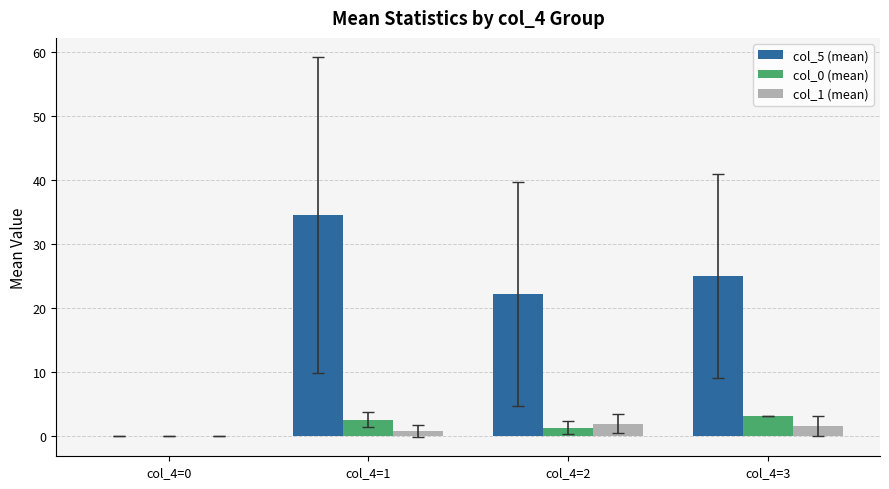

Are the bars grouped side by side (vs. stacked)?

Yes